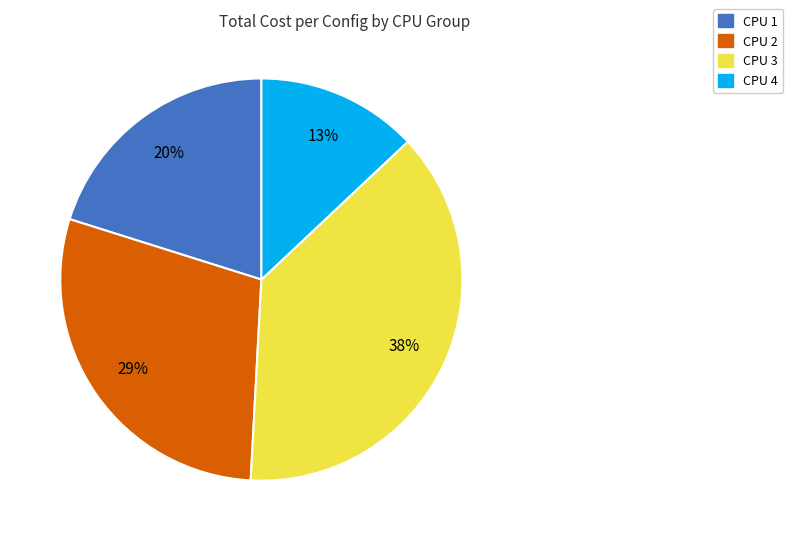

To the nearest percent, what is the difference between the largest and smallest slice percentages?

25%